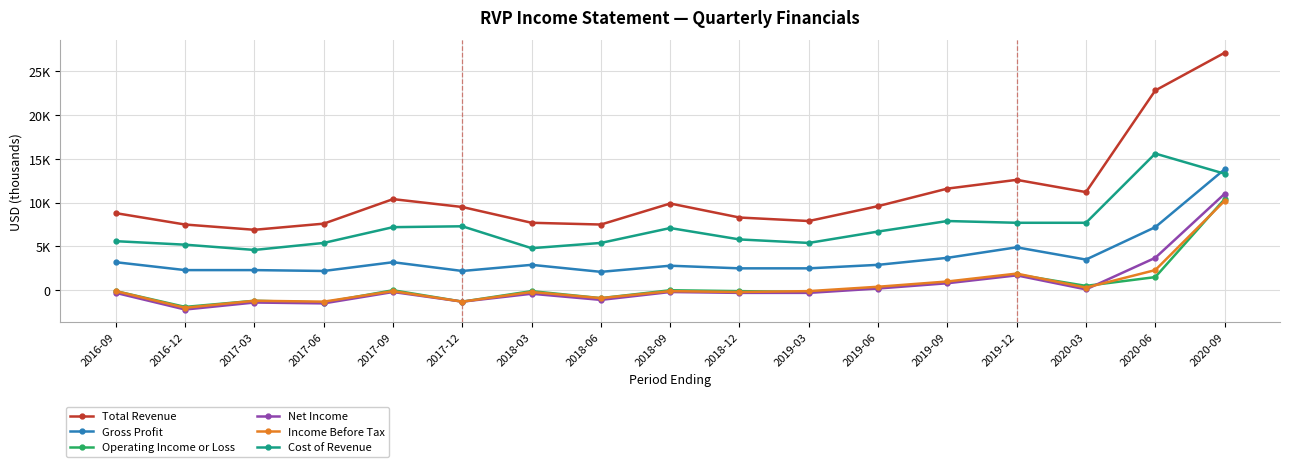

The value of Total Revenue at 2017-06 is 3956. True or false?

False